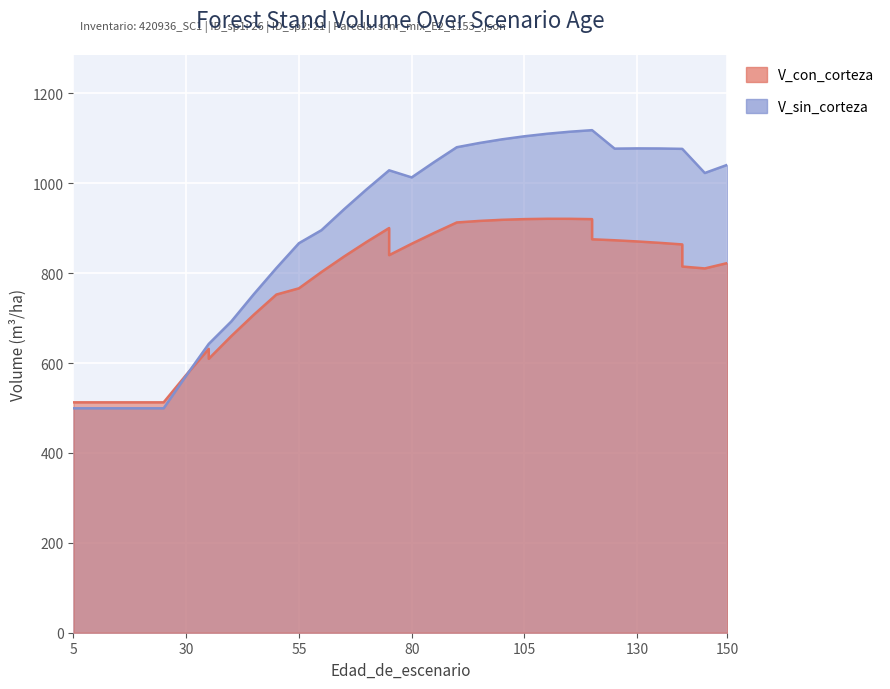

Rank the categories by V_con_corteza value from lowest to highest.

5, 5, 5, 15, 20, 25, 30, 35, 35, 40, 45, 50, 55, 60, 145, 140, 150, 65, 75, 140, 80, 135, 70, 130, 125, 120, 85, 75, 90, 95, 100, 120, 105, 115, 110